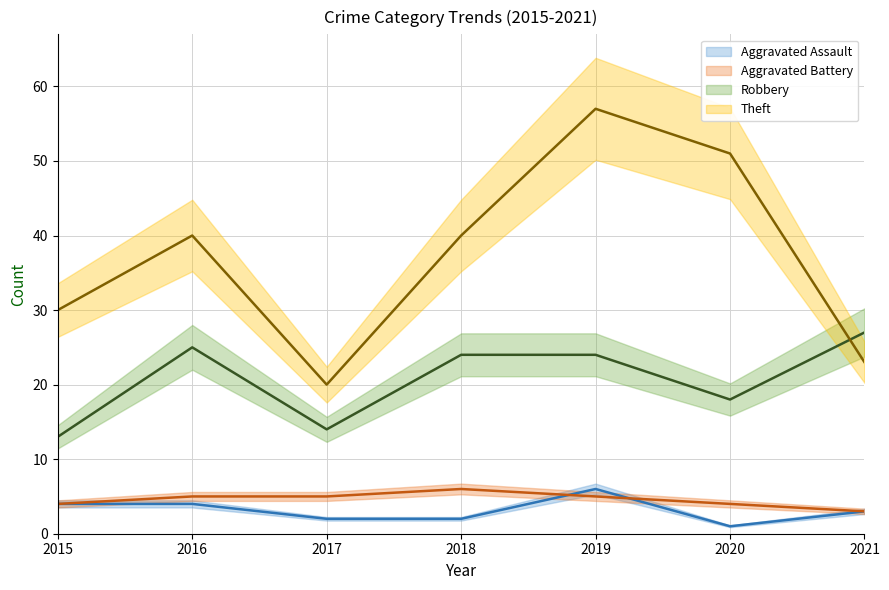

What is the sum of all Aggravated Assault values?

22